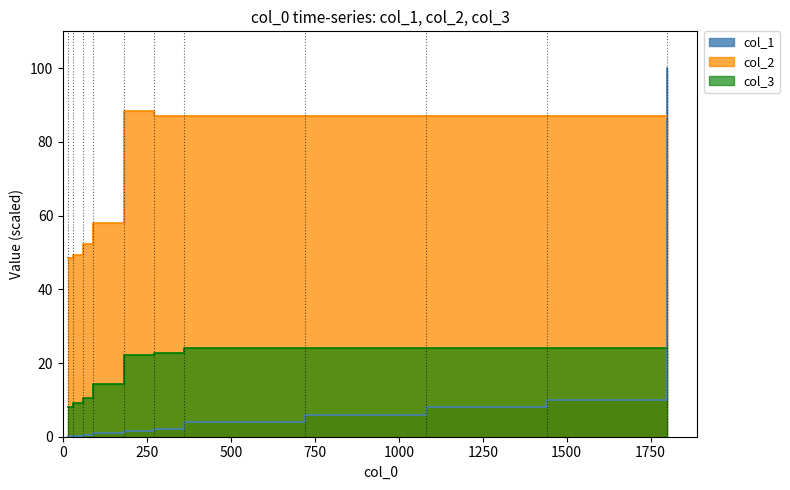

What are all the series names shown in the legend?

col_1, col_3, col_2